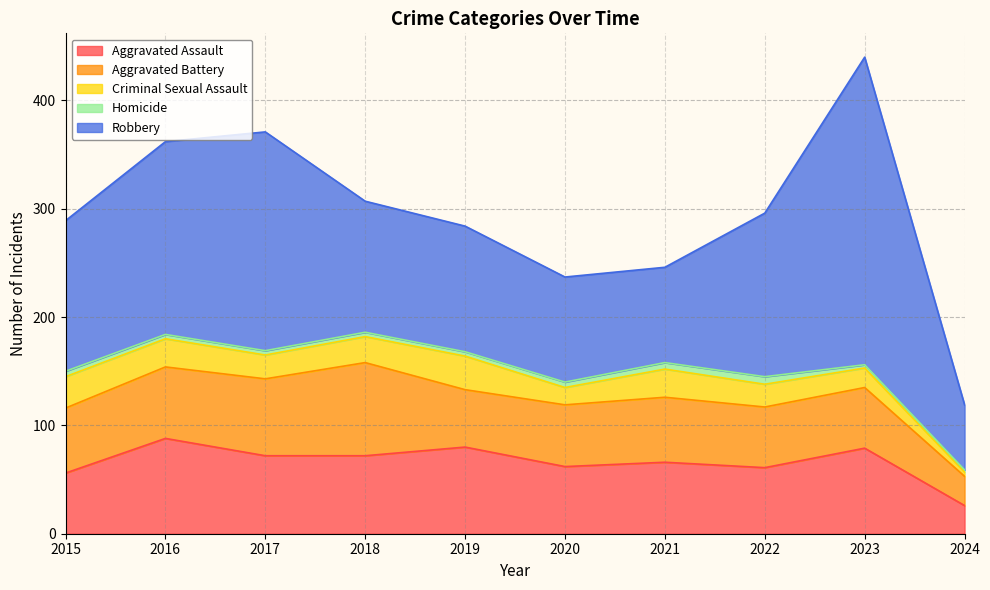

True or false: Aggravated Assault has more than 0 points higher than both neighbors.

True